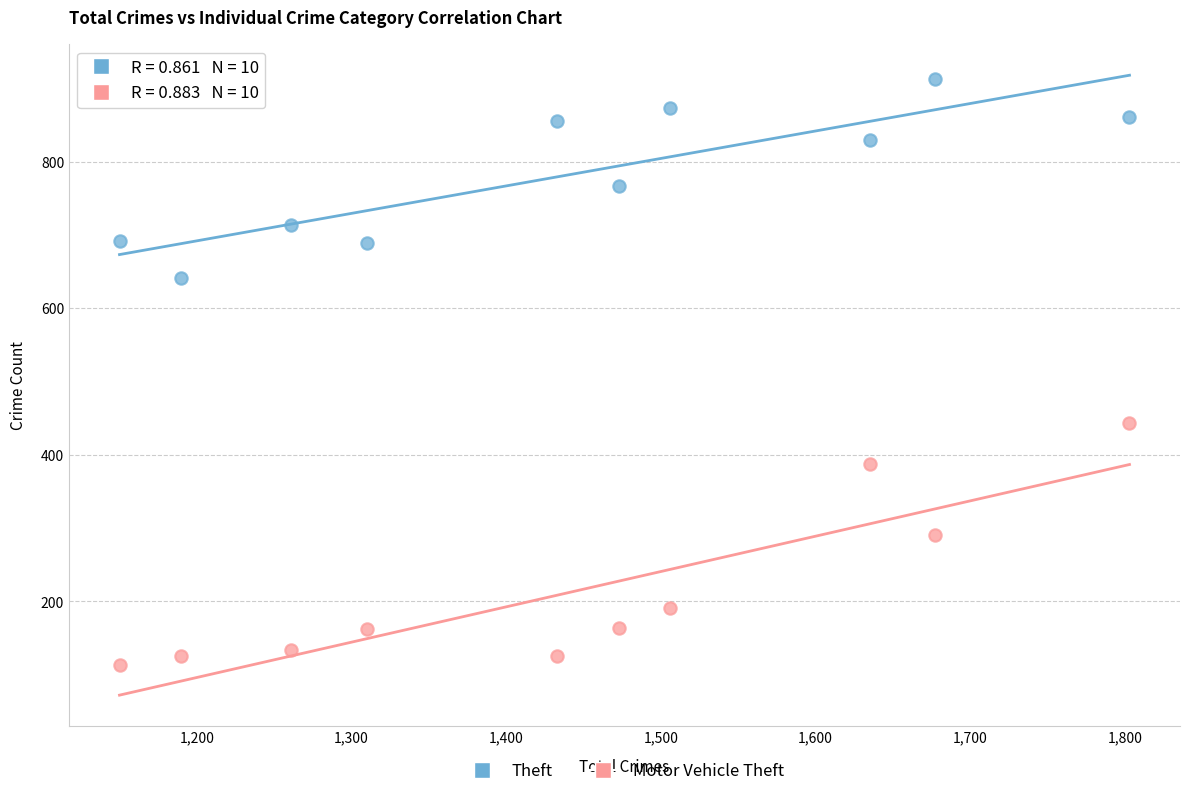

Which series contains the lowest Y value?

Motor Vehicle Theft